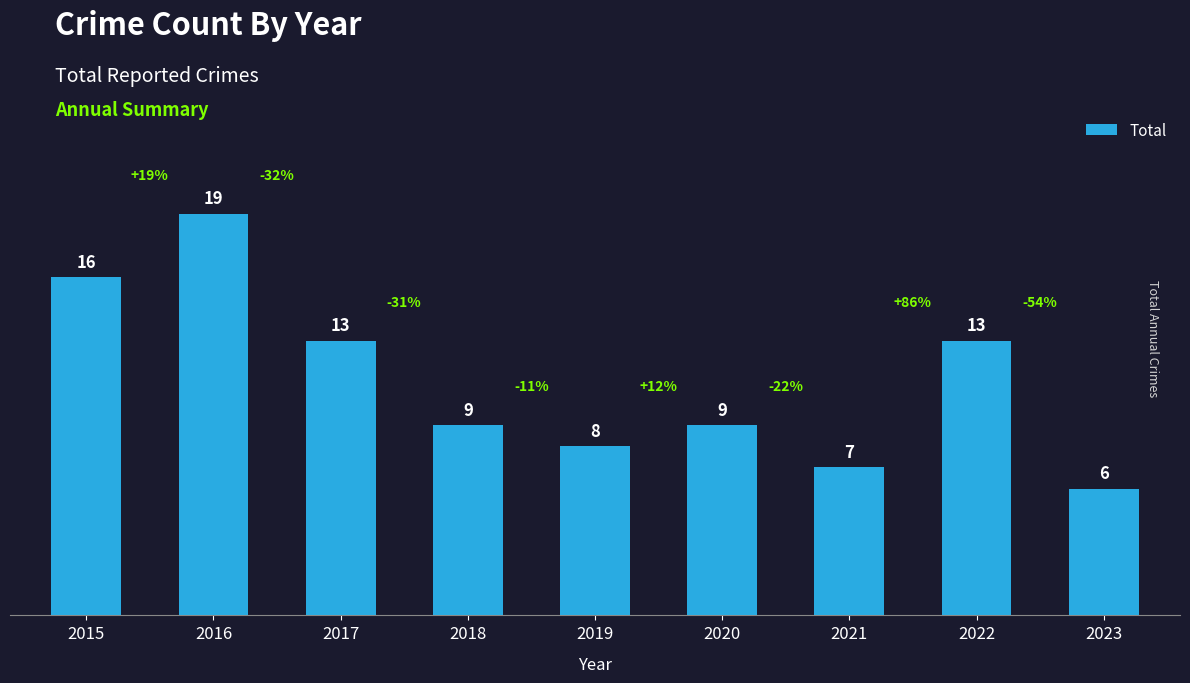

What is the value of the 8th bar from the left?

13